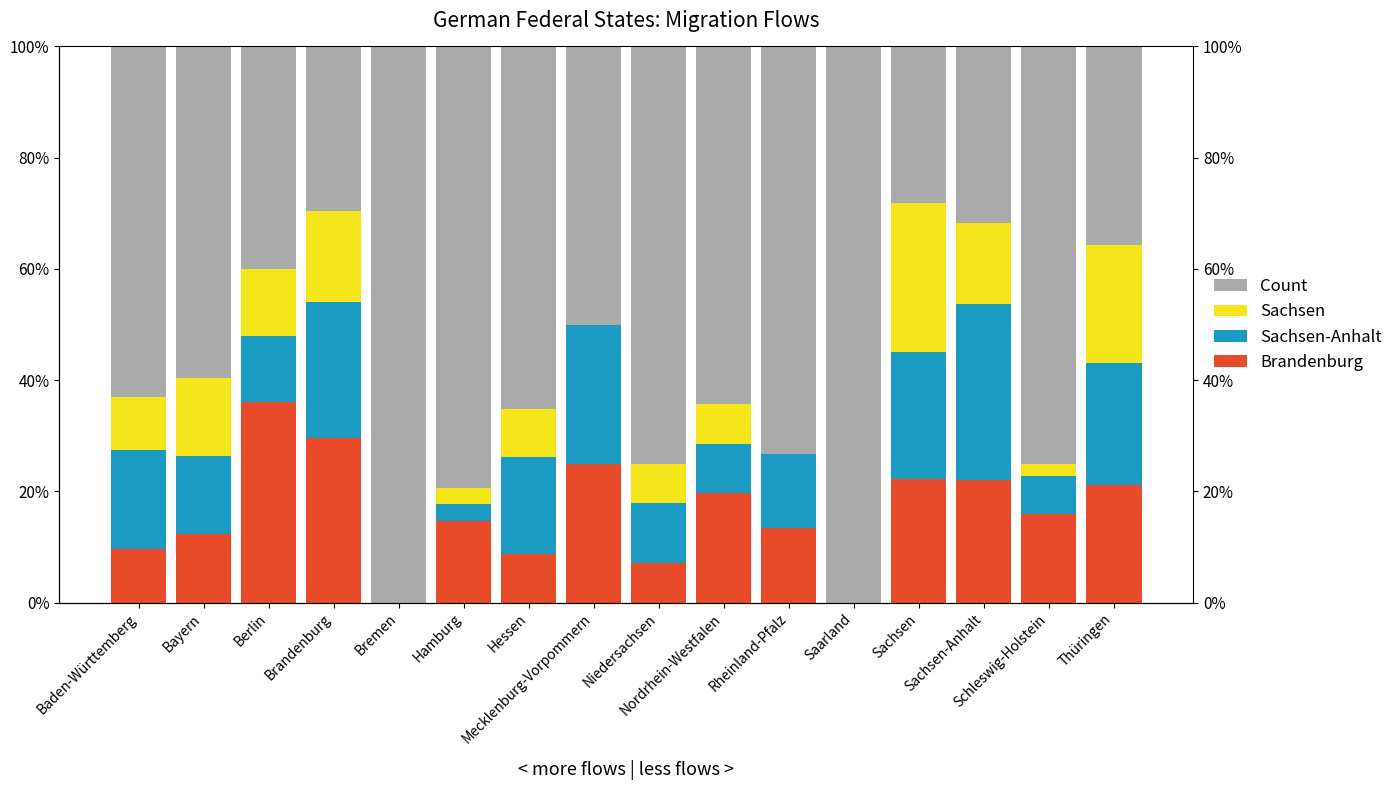

Which series changed the most between Niedersachsen and Saarland?

Count